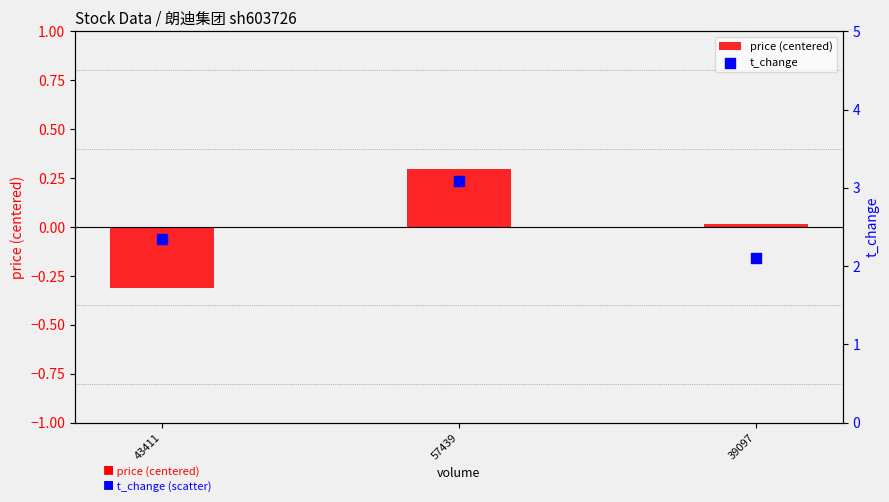

What is the total value across all series at 39097?

2.1